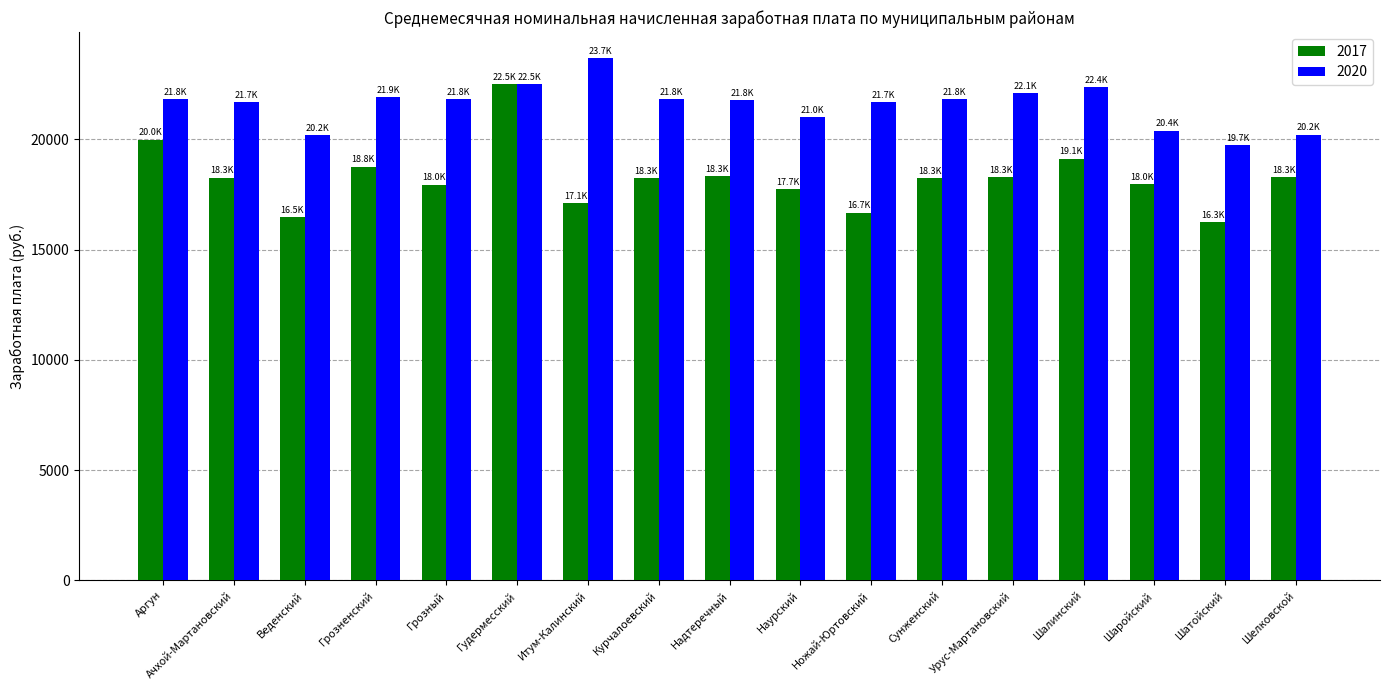

What is the difference between the second highest and second lowest values in the 2017 series?

3512.1